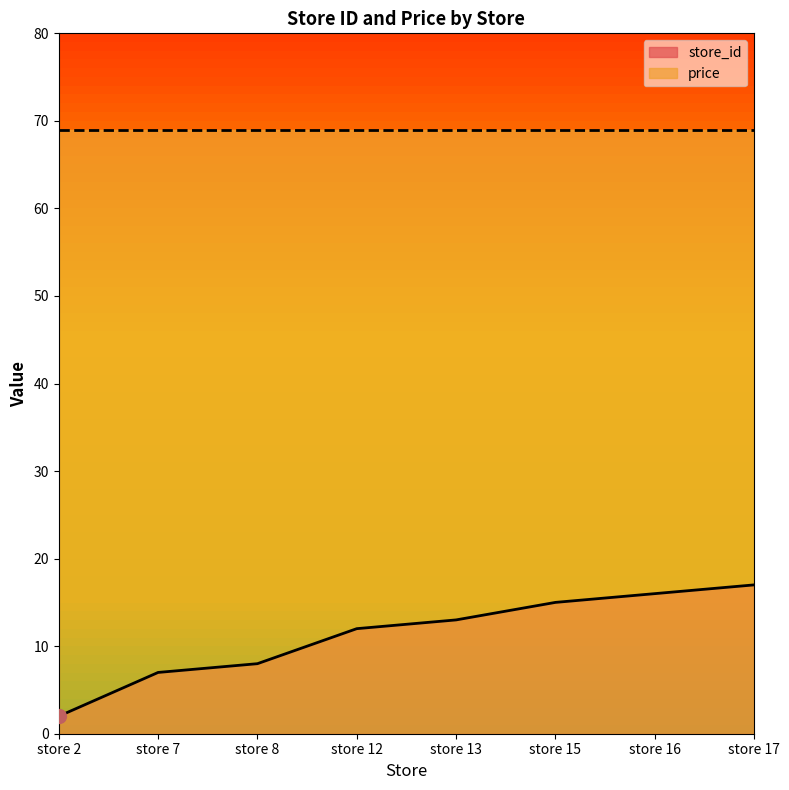

What is the ratio of the value at store 12 to the value at store 7?

1.7